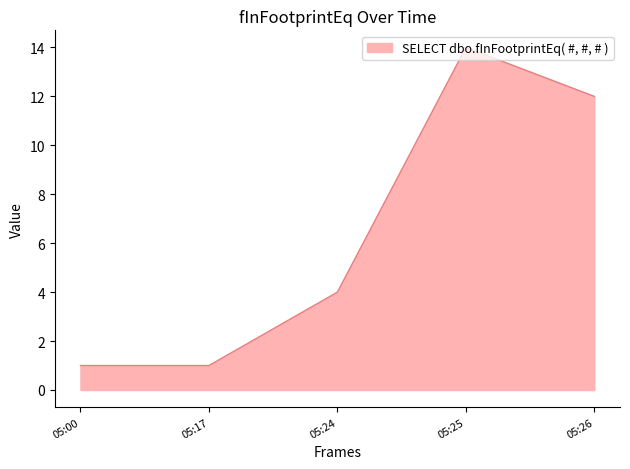

True or false: the data has more than 0 interior local peaks.

True